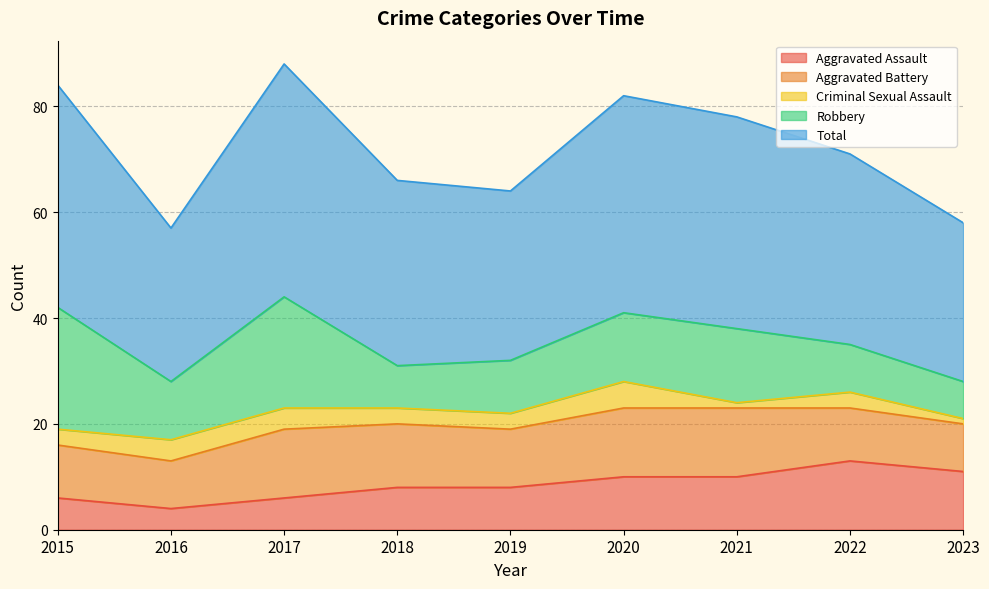

Does the chart display data point markers on the line(s)?

No